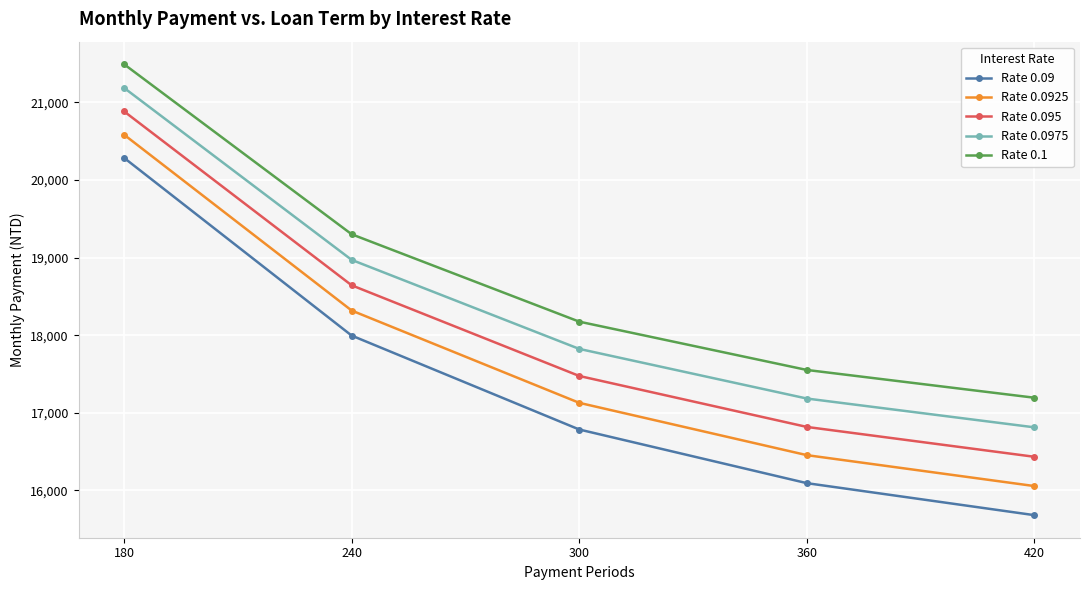

Where is Rate 0.095 nearest to the value 18658?

240